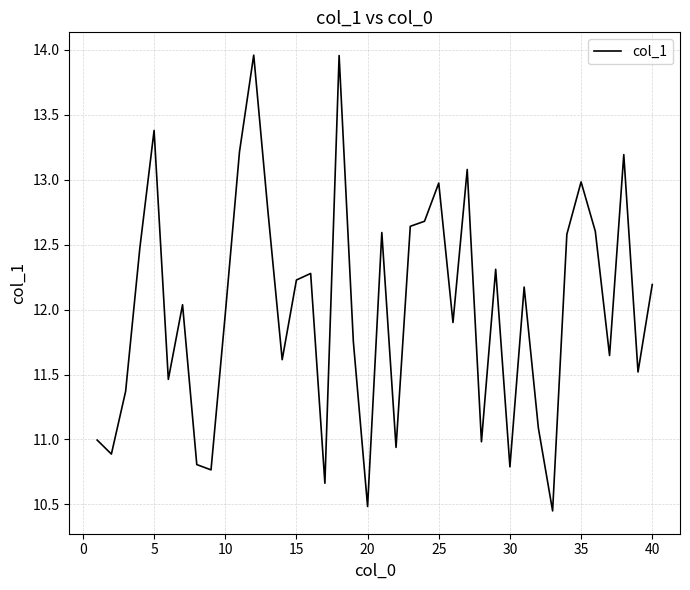

What is the difference between the maximum and minimum values?

3.5